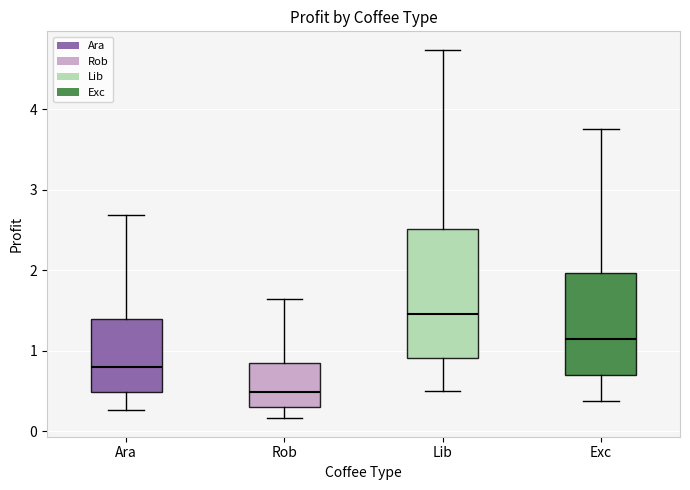

Which box's median line is the highest?

Lib